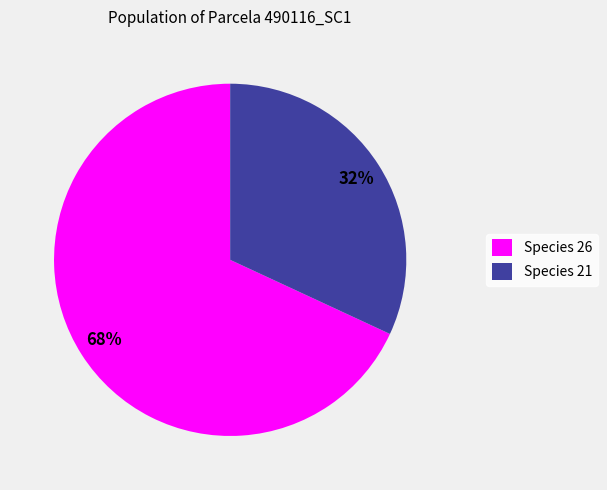

The Species 26 slice represents 68% of the pie. True or false?

True